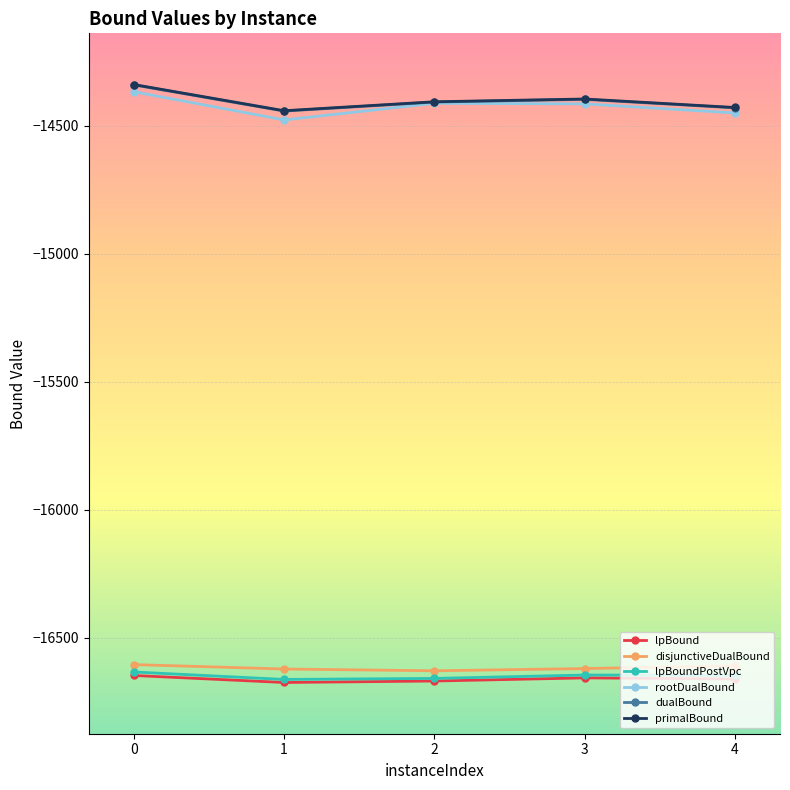

What is the minimum value for primalBound?

-14441.5